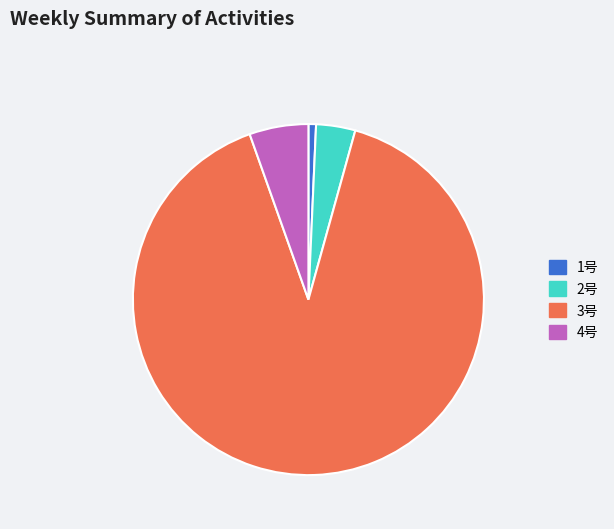

Combined, do 3号 and 1号 account for over 50%?

Yes